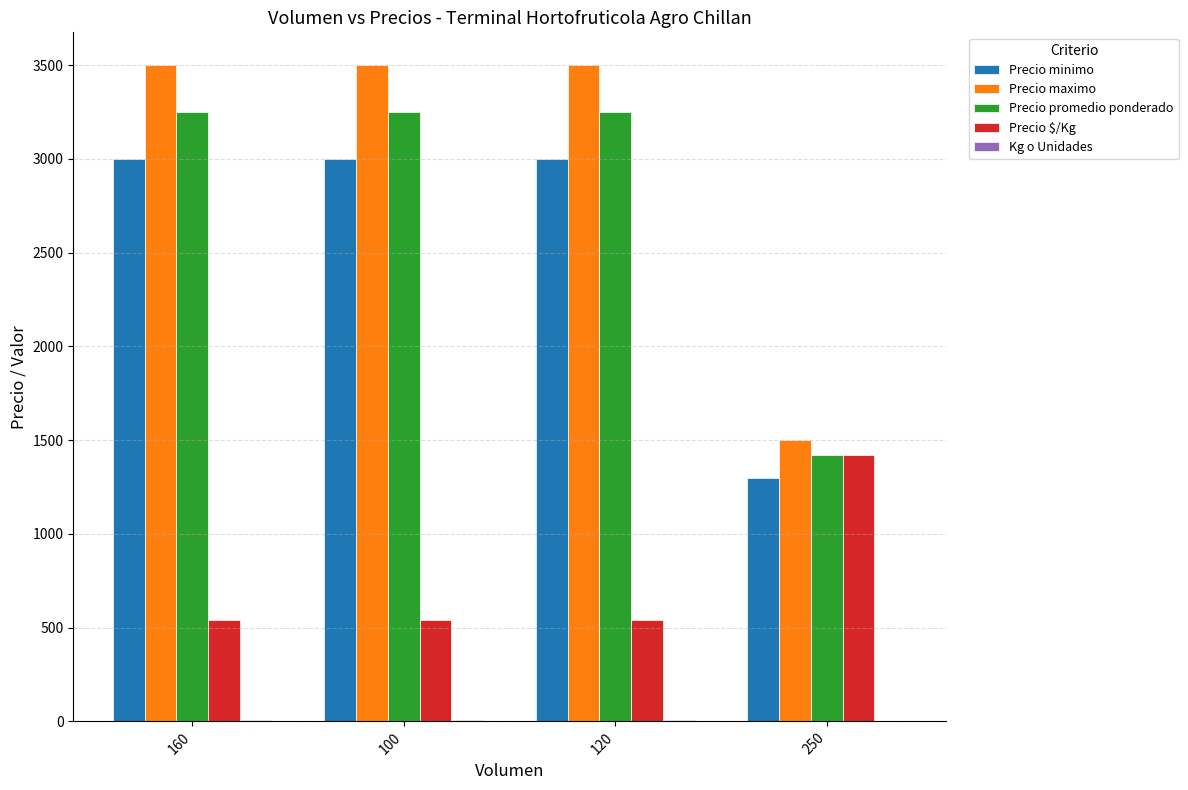

What is the maximum value shown in the chart?

3500